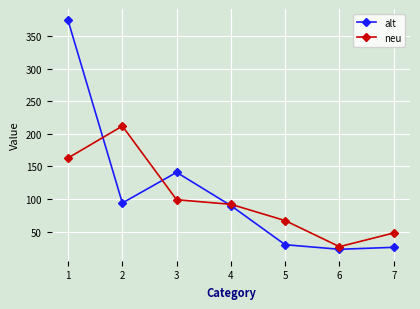

After their last crossing, which series has the higher values: neu or alt?

neu